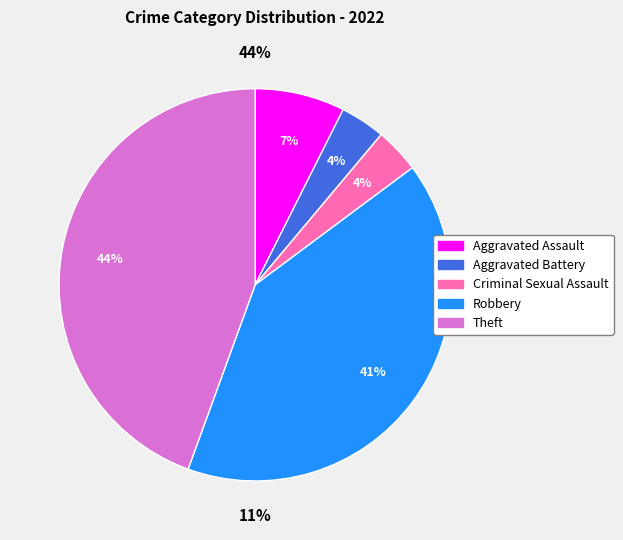

Which slice is the smallest?

Aggravated Battery